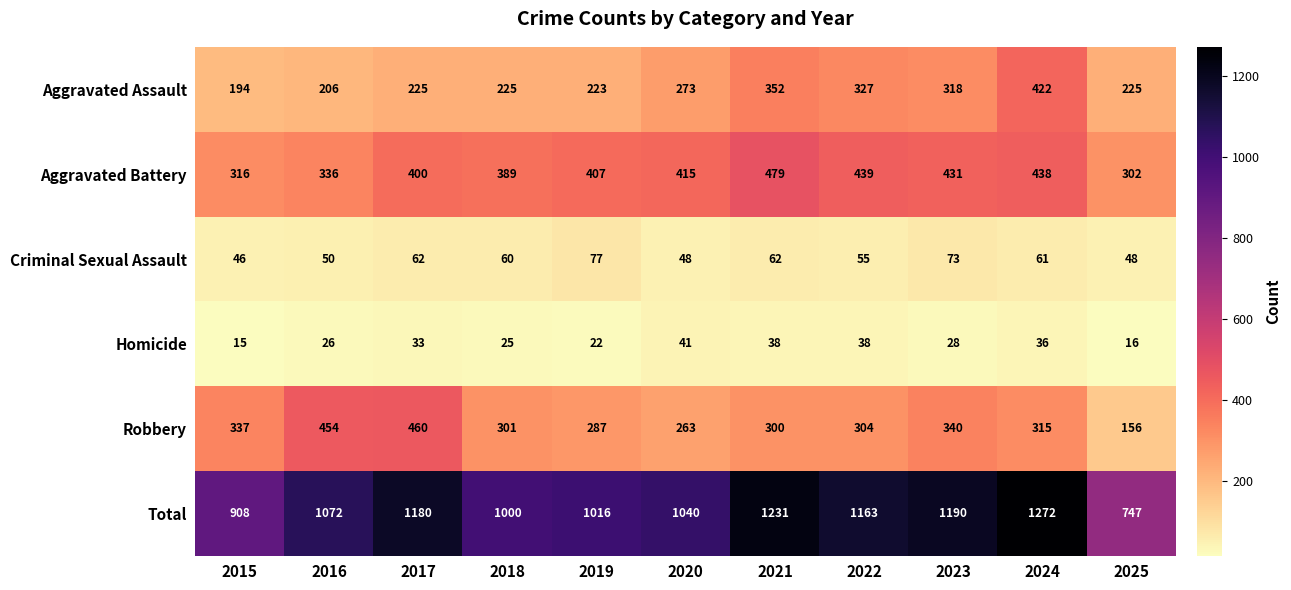

What is the spread (max minus min) of values at 2024?

1236